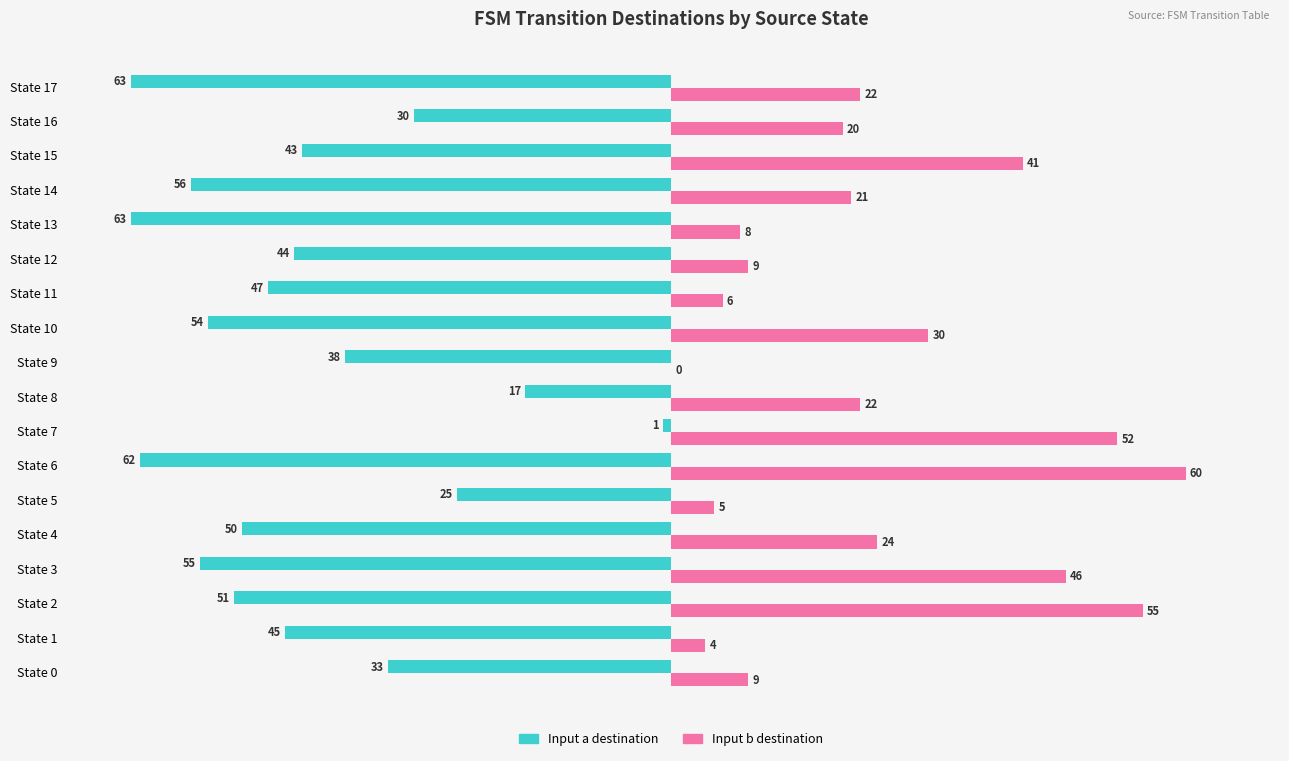

At which category is the sum across all series the highest?

State 7